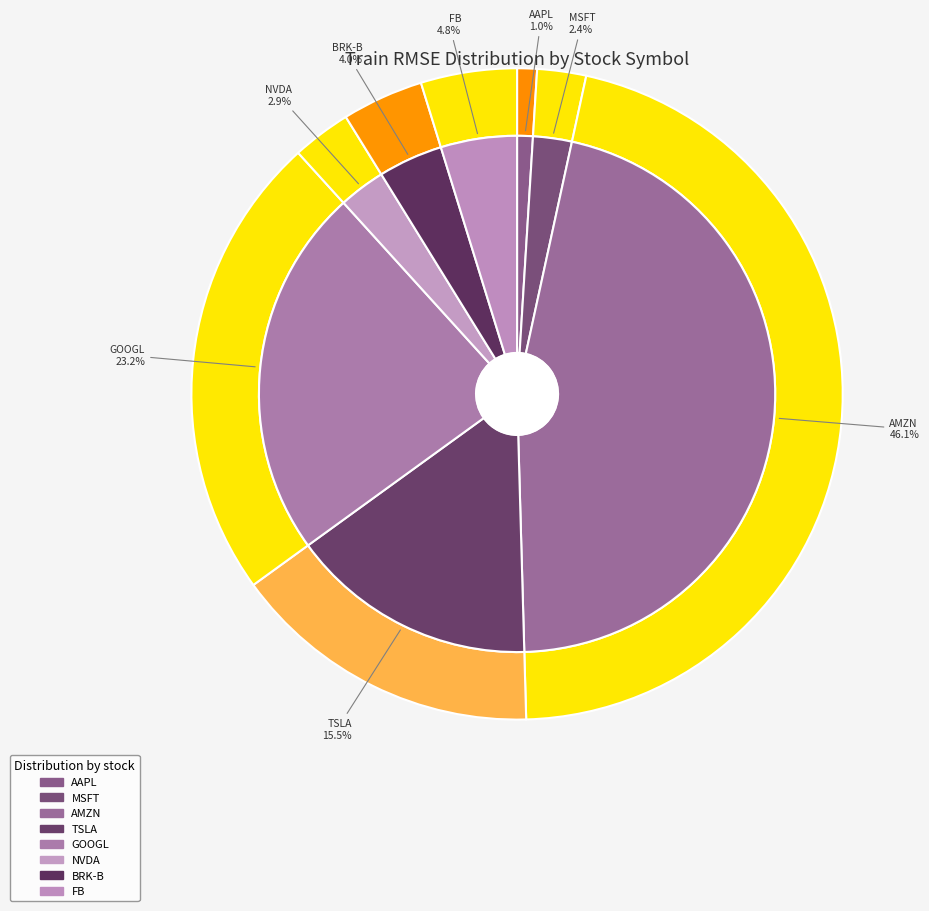

To the nearest percent, what is the average slice percentage?

12%